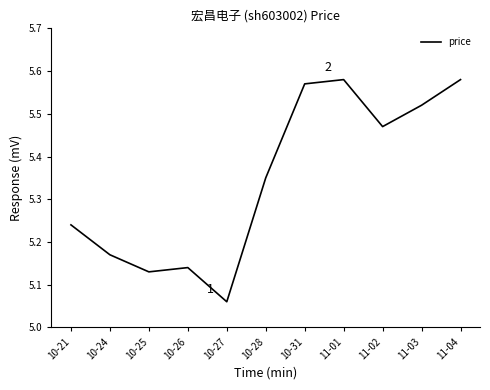

True or false: the data has more than 0 interior local peaks.

True